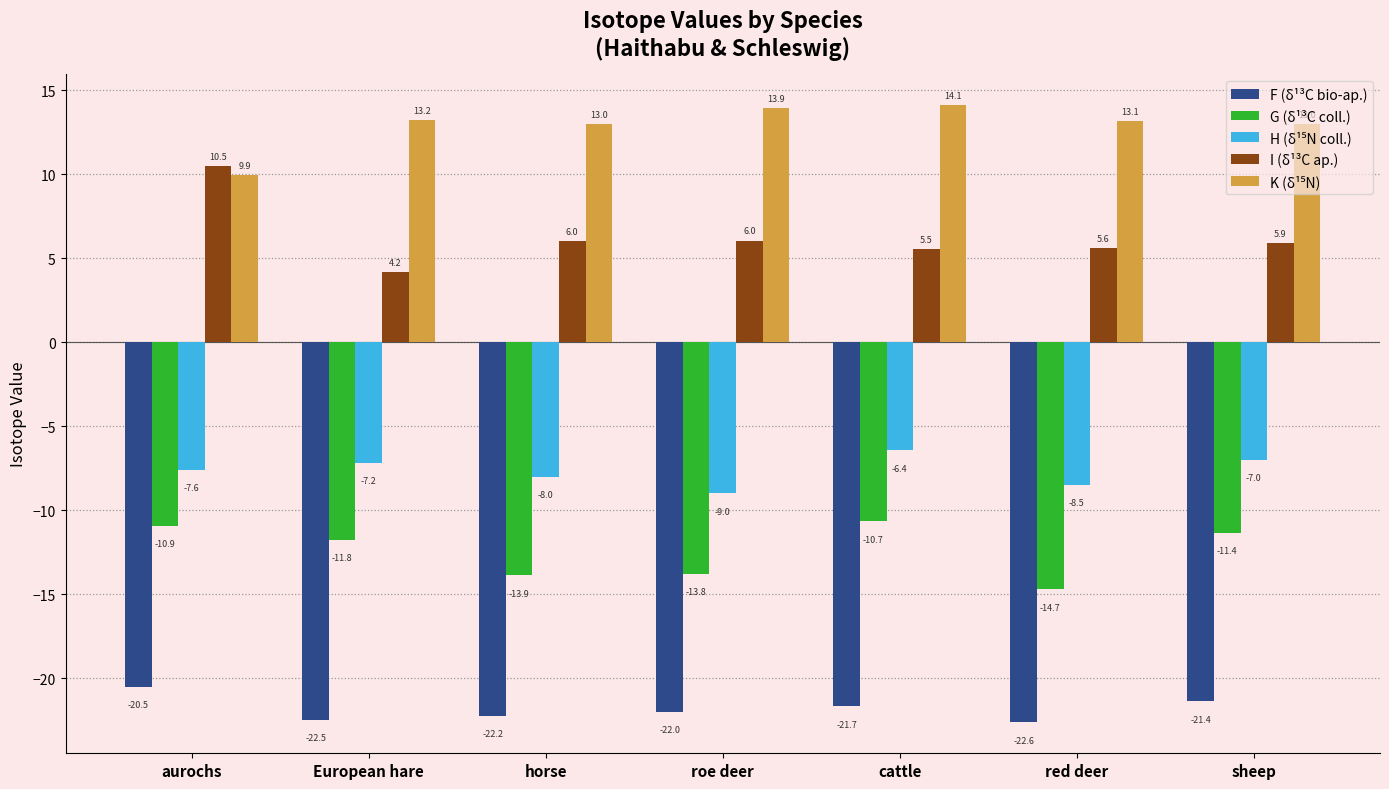

How many G (δ¹³C coll.) values are between -13 and -10?

4